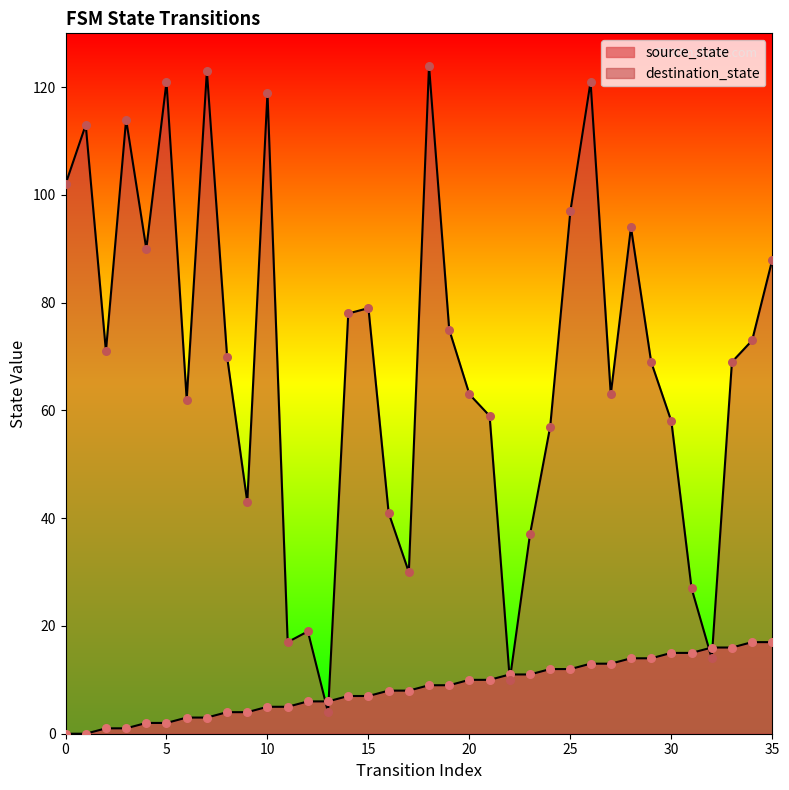

What is the total value across all series at 19?

84